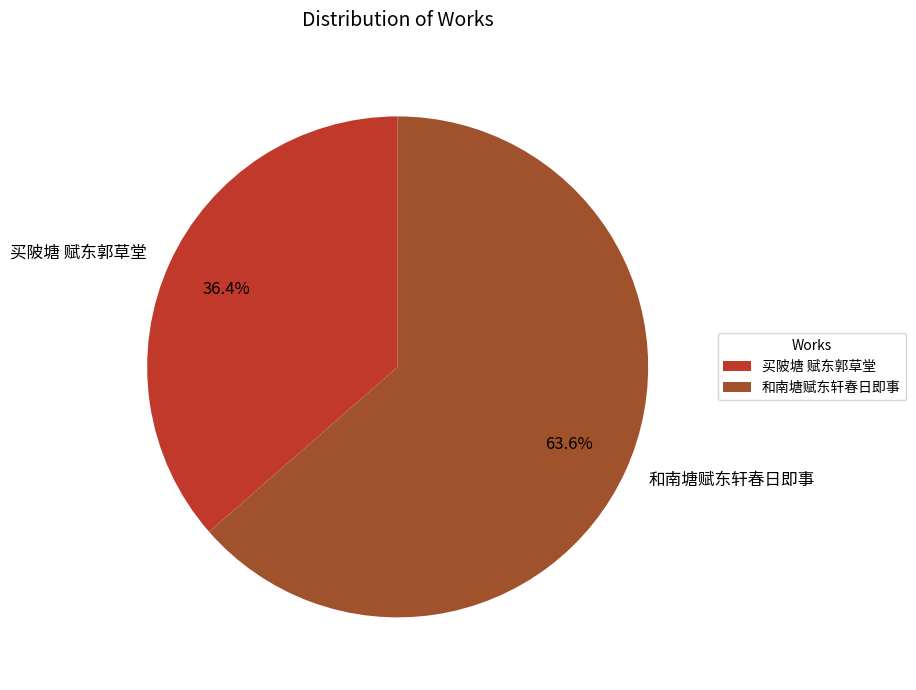

Count the number of slices in the pie.

2